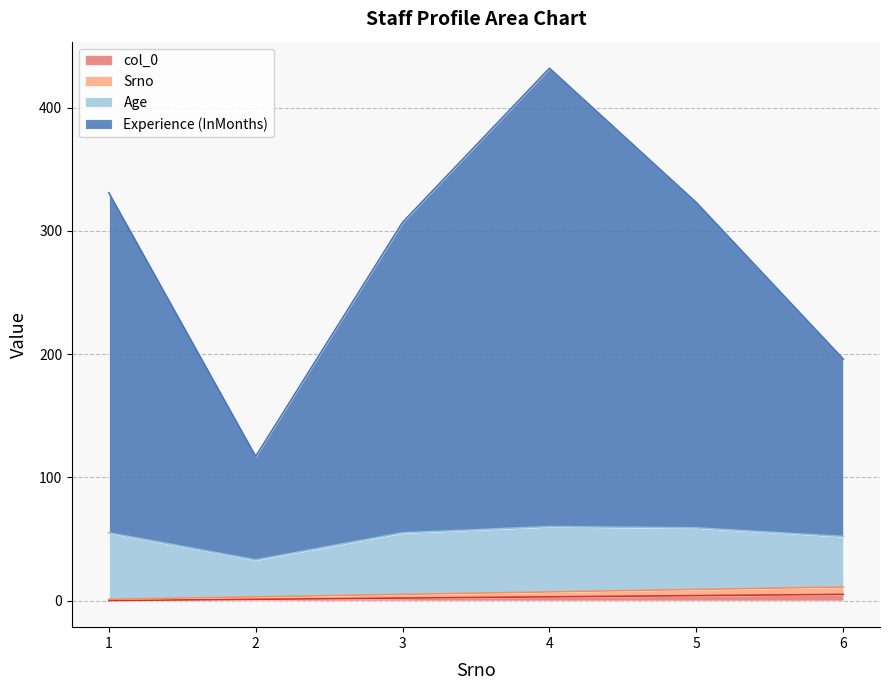

What is the value of the Experience (InMonths) point at the 6th from the left?

196